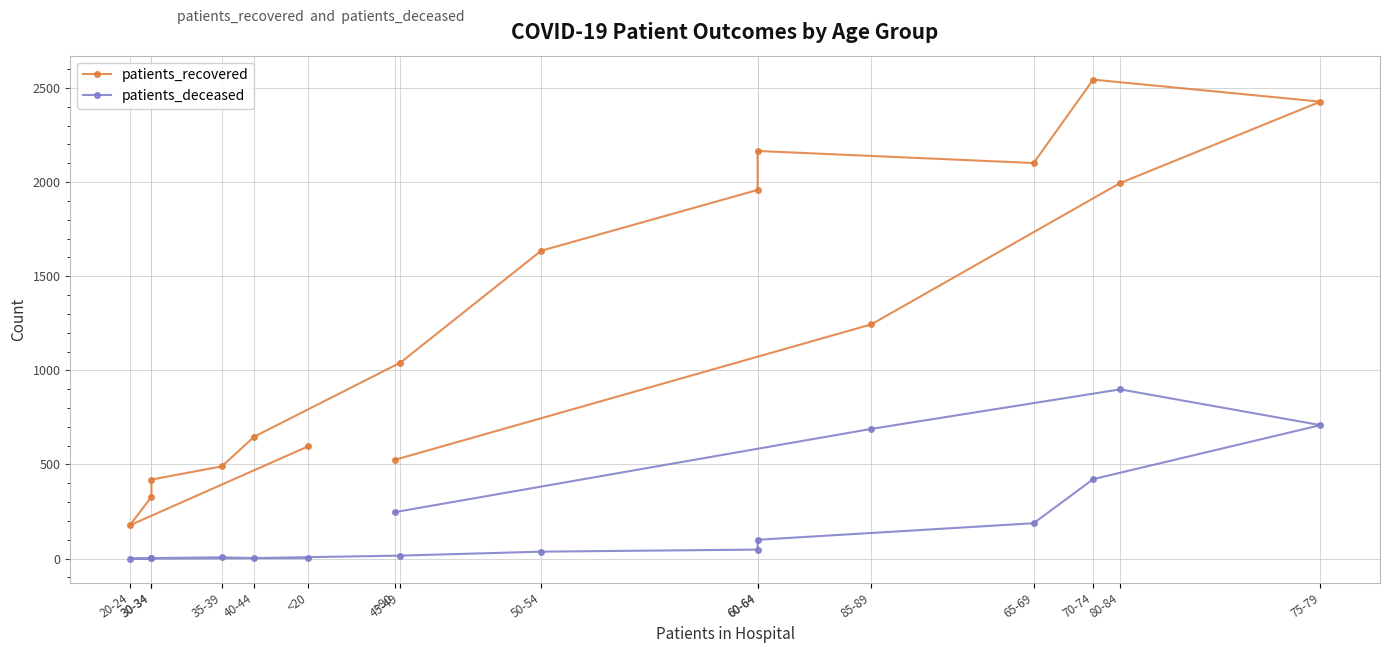

Count the number of data series in this chart.

2